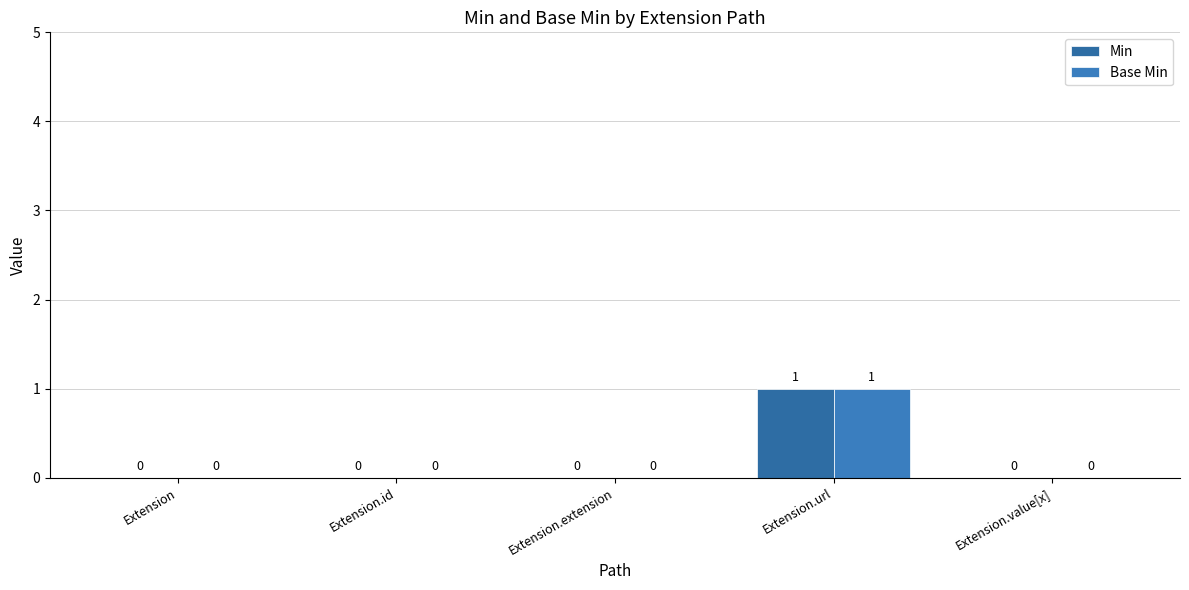

What is the difference between the maximum and minimum values in the Base Min series?

1